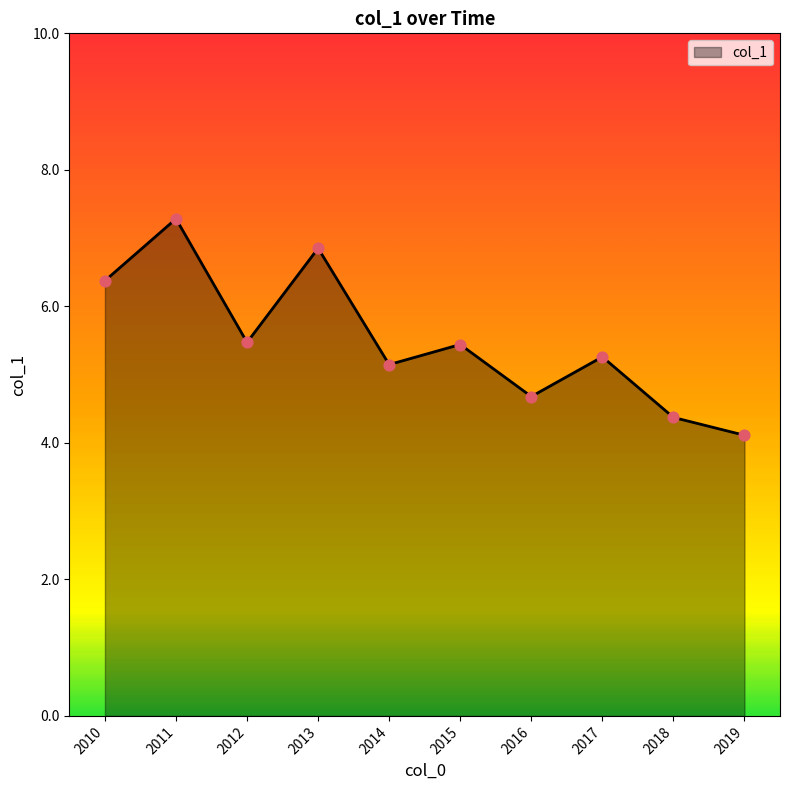

What is the ratio of the value at 2016 to the value at 2017?

0.9